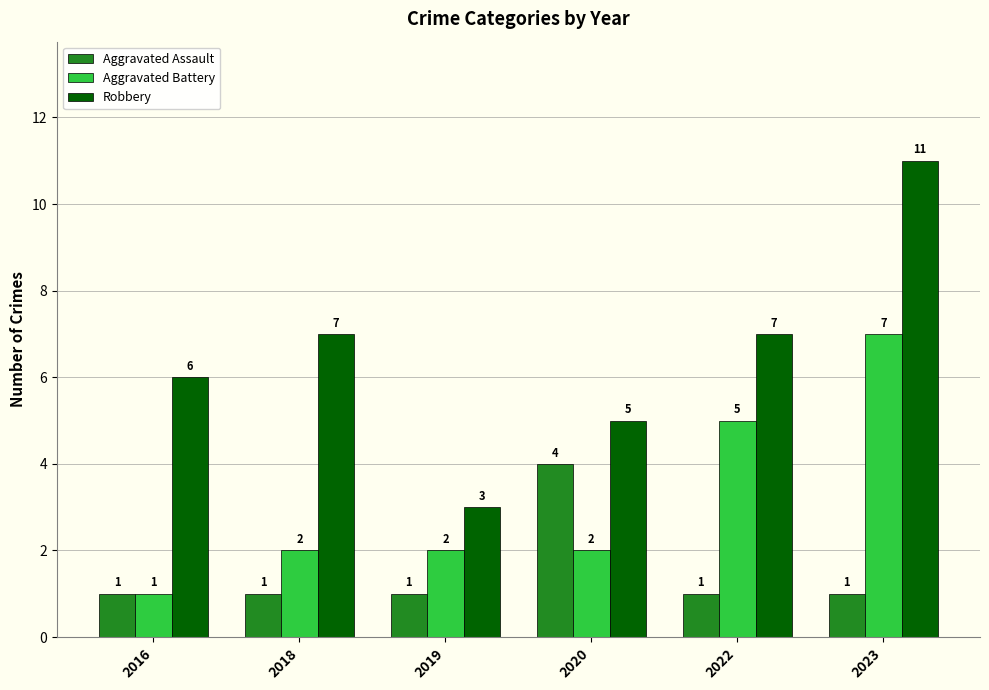

What is the spread (max minus min) of values at 2016?

5